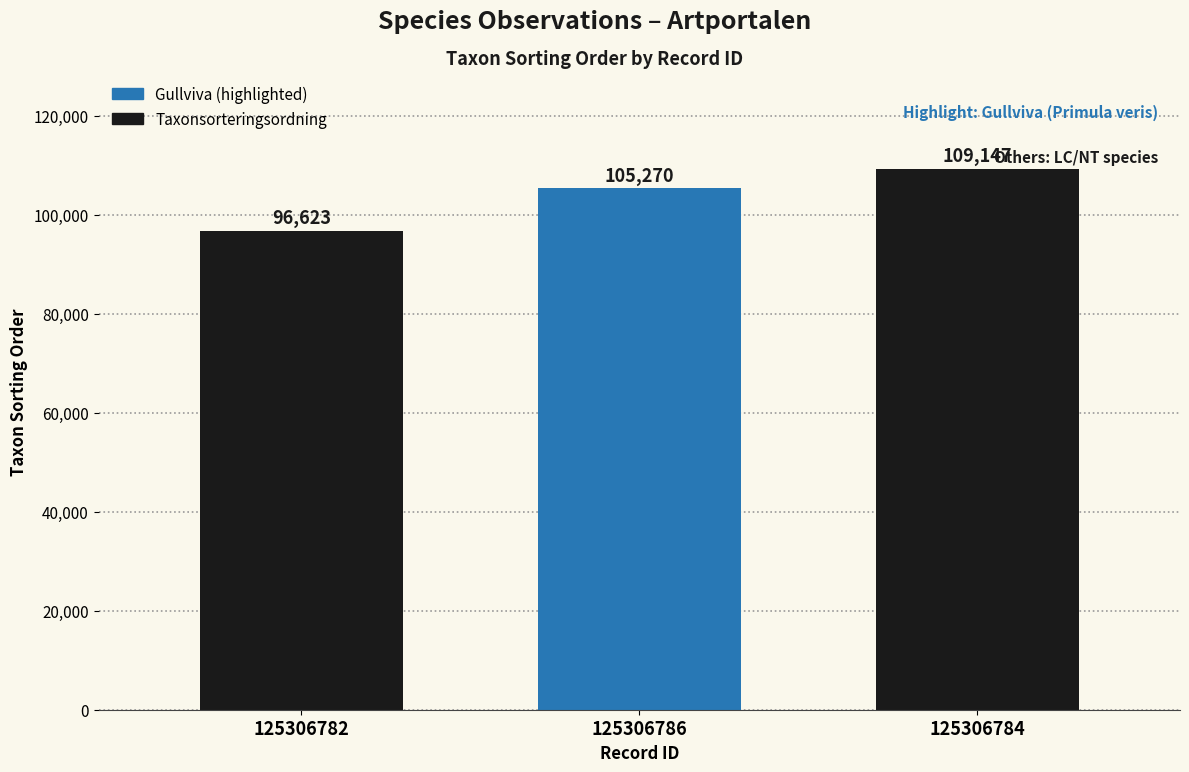

What is the change in value from 125306782 to 125306786?

+8647